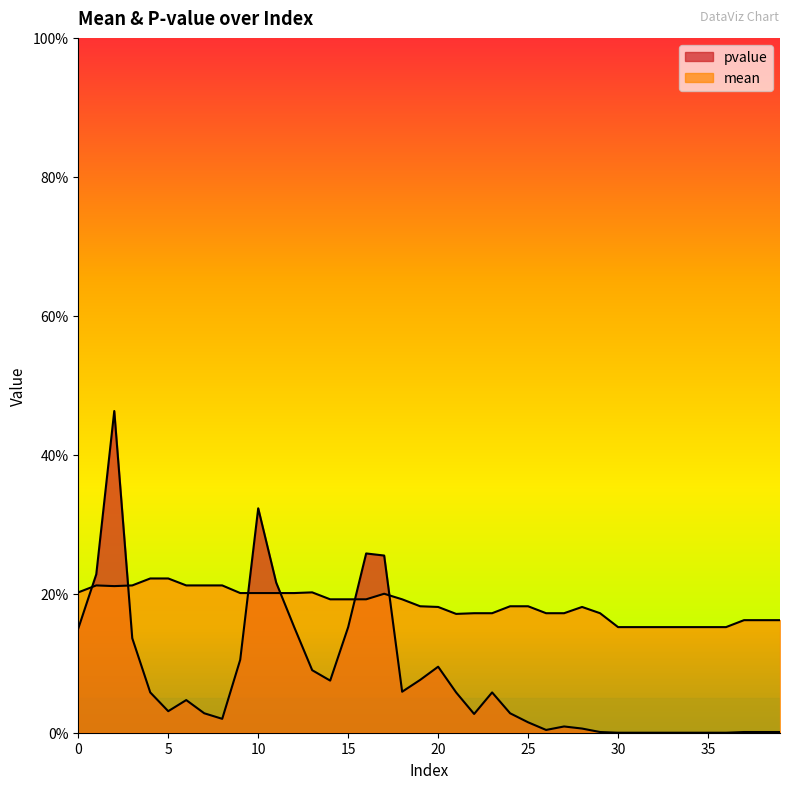

Between 14 and 39, which series saw the biggest shift?

pvalue